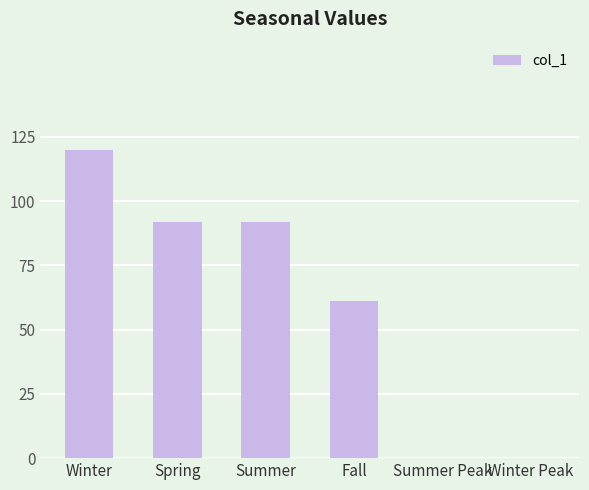

The value at Winter Peak is 42. True or false?

False